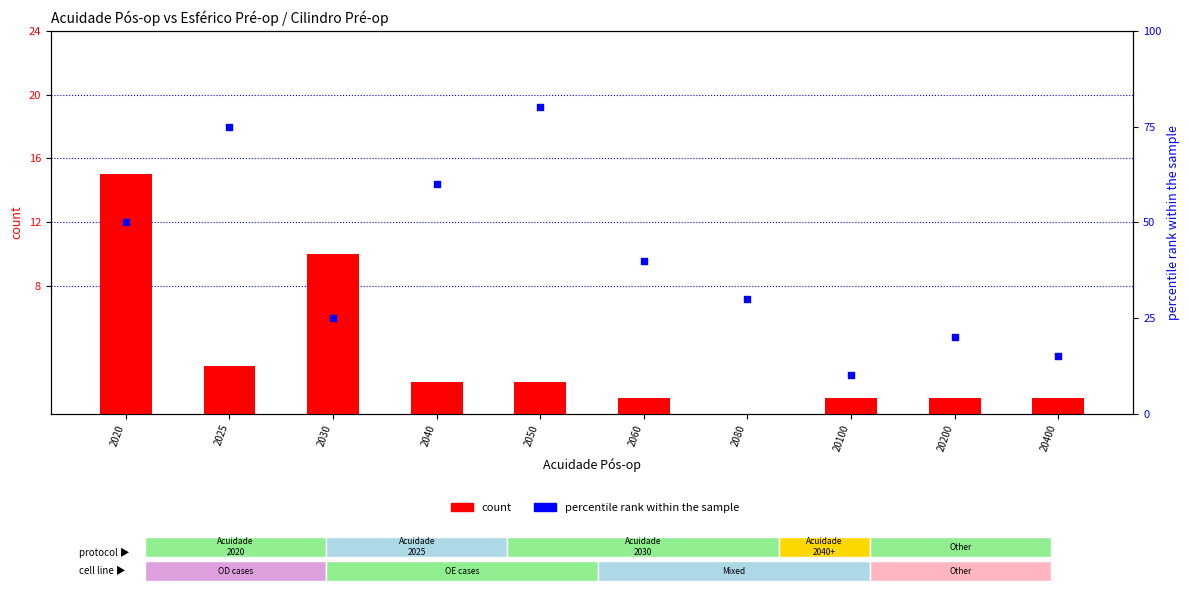

Which series reaches the maximum Y coordinate?

percentile rank within the sample